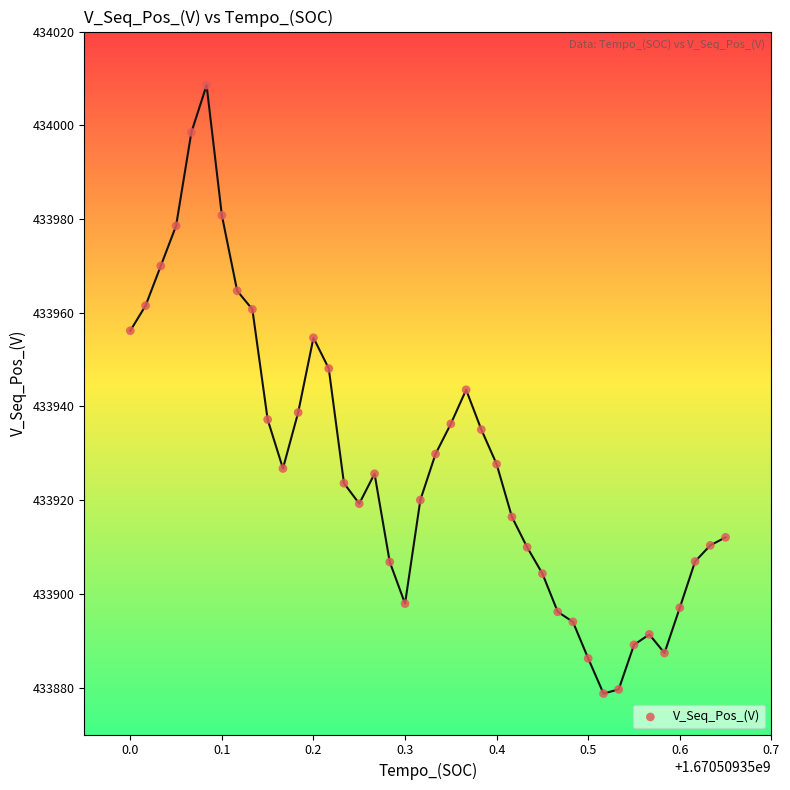

What is the range of X values (max minus min)?

0.7